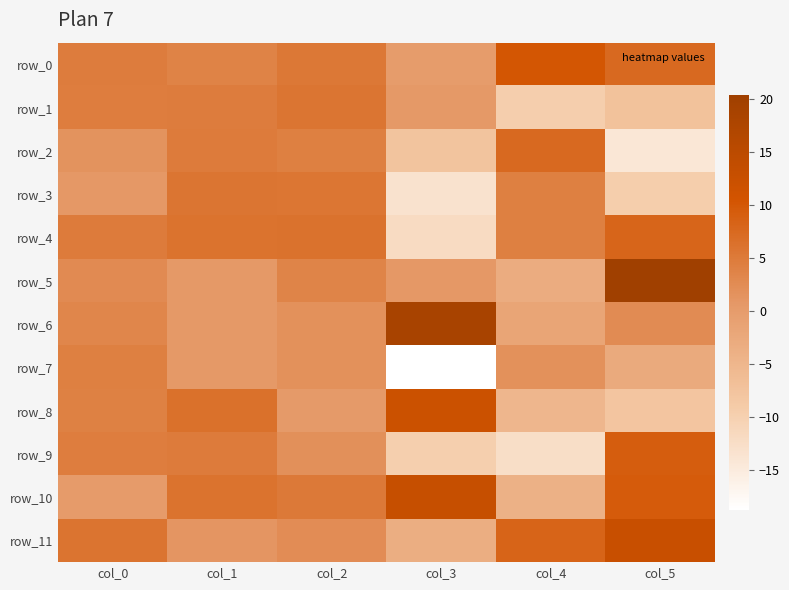

Reading left to right, transcribe all the data shown in this chart.

row_0: 4.6	3.8	5.2	-0.1	10.1	7.5
row_1: 4.6	4.6	5.8	0.6	-9.6	-7.2
row_2: 1.4	4.9	4.2	-7.8	7.4	-14.2
row_3: 0.7	5.8	5.6	-13.3	4.2	-9.5
row_4: 4.8	6.0	6.2	-12.0	4.2	8.1
row_5: 2.6	0.6	3.5	0.7	-3.1	20.3
row_6: 3.4	0.6	1.7	18.8	-1.7	2.6
row_7: 4.2	0.5	1.8	-18.8	1.8	-2.8
row_8: 4.1	6.3	0.2	11.8	-5.0	-8.0
row_9: 4.5	4.8	1.9	-9.8	-12.5	9.1
row_10: 0.1	6.0	5.1	12.9	-4.1	9.4
row_11: 5.9	1.1	2.4	-3.4	8.2	12.6